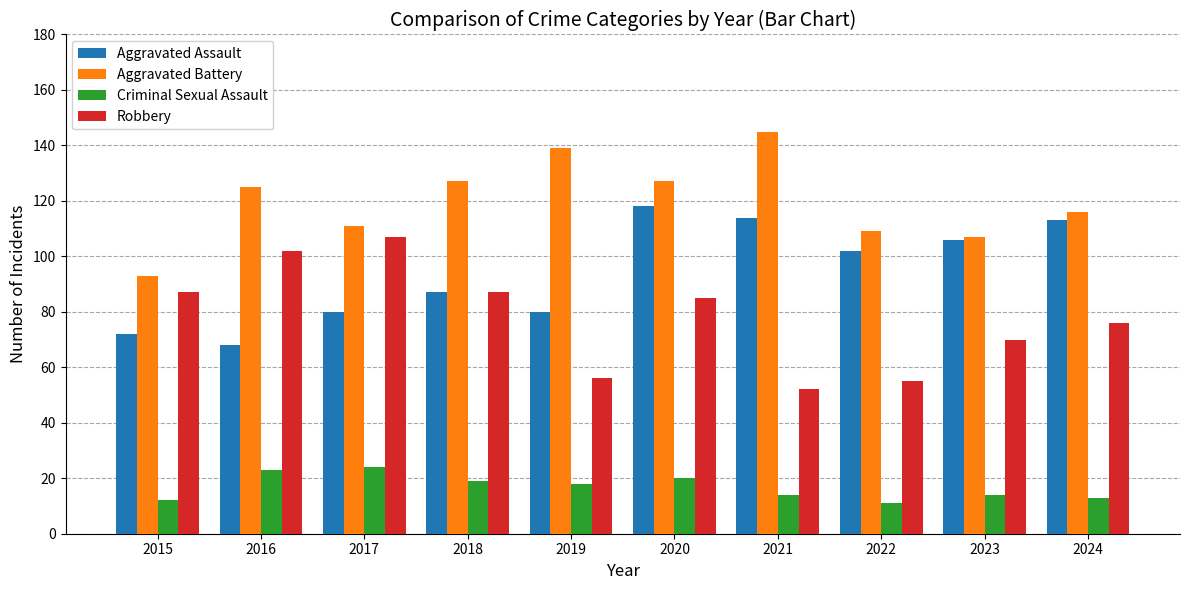

Which category has the highest value across all series?

2021